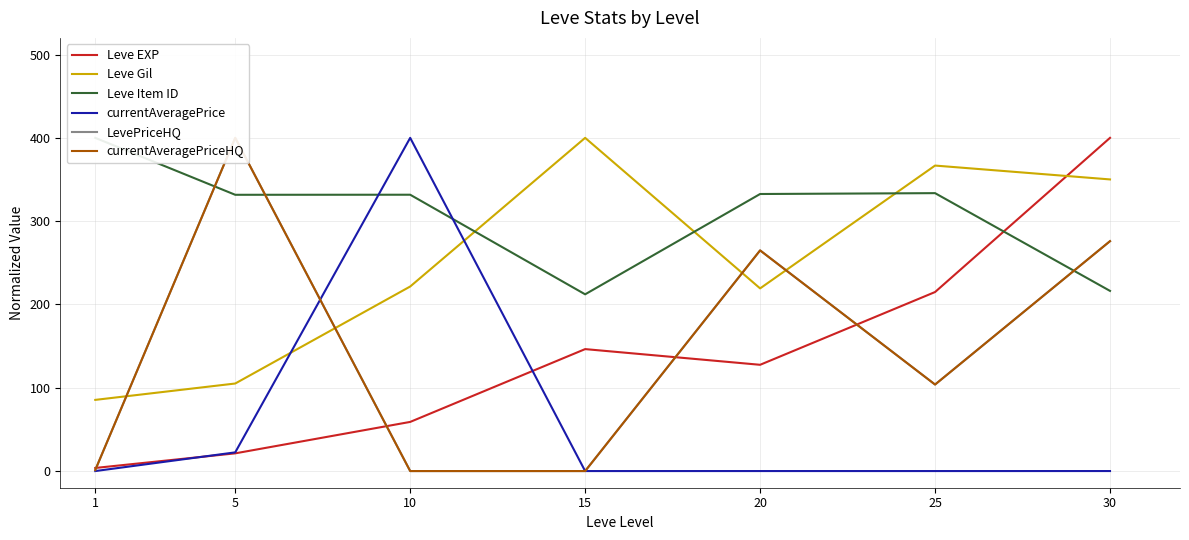

List the series in order of their peak value, highest first.

Leve EXP, Leve Gil, Leve Item ID, currentAveragePrice, LevePriceHQ, currentAveragePriceHQ